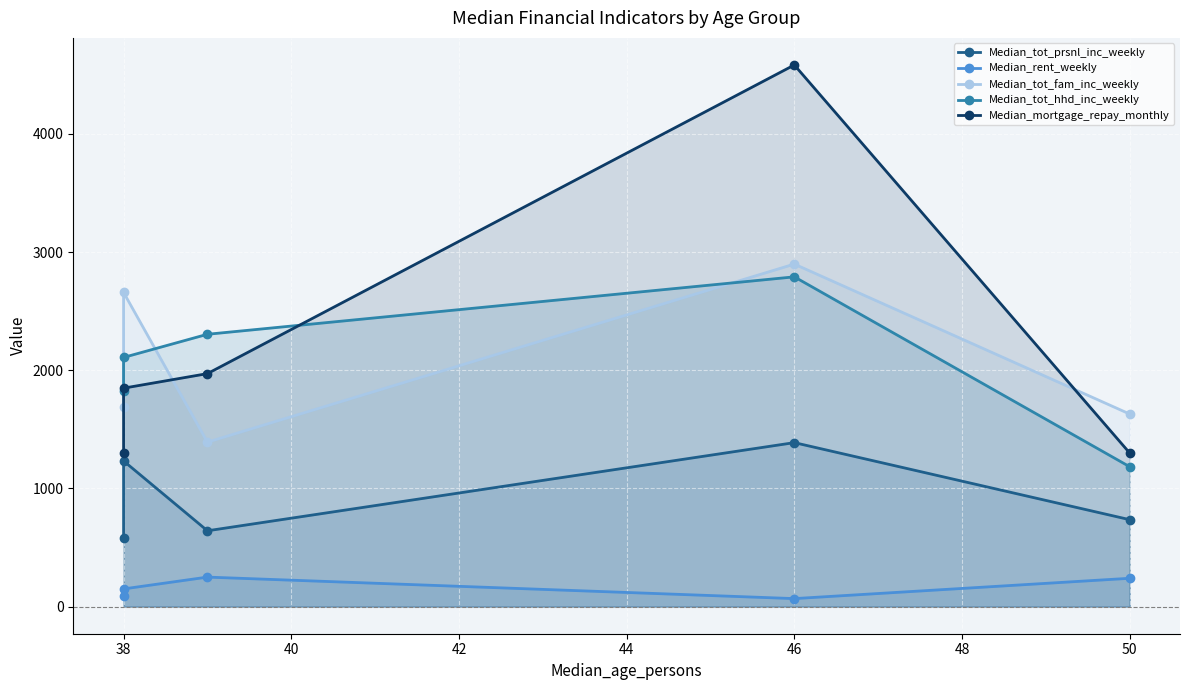

What is the value of the Median_tot_prsnl_inc_weekly point at the 2nd from the left?

1233